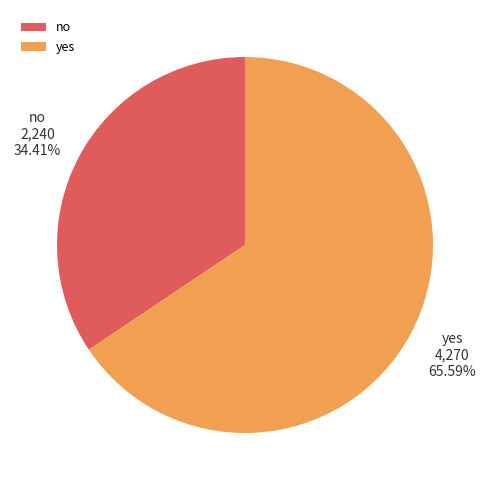

Which has a higher value, yes or no?

yes